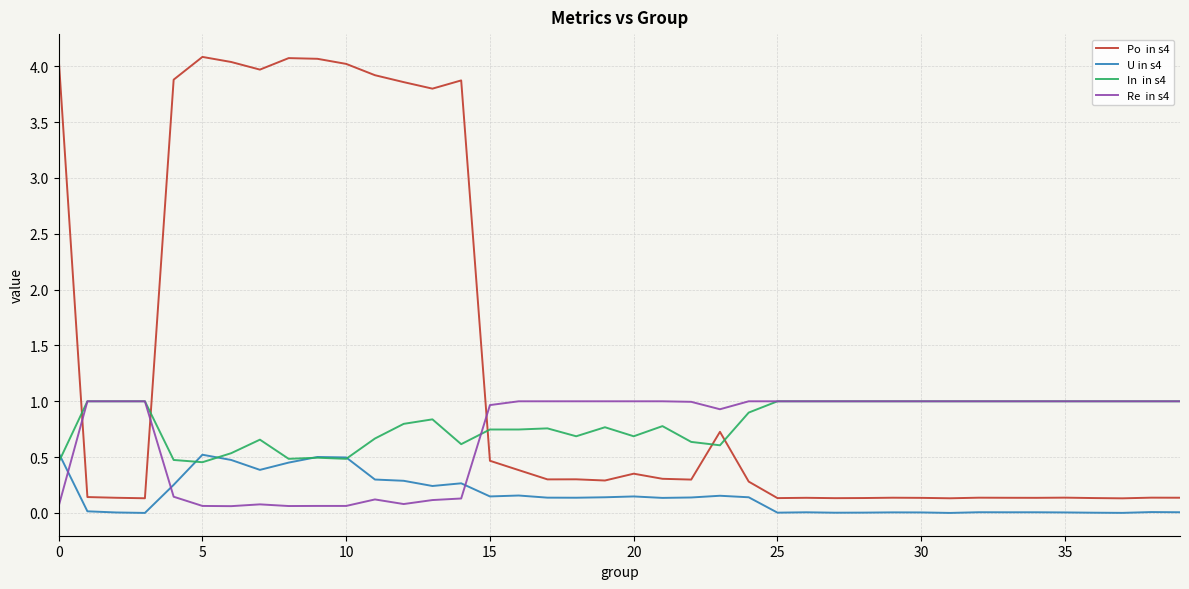

How many series are shown in this chart?

4